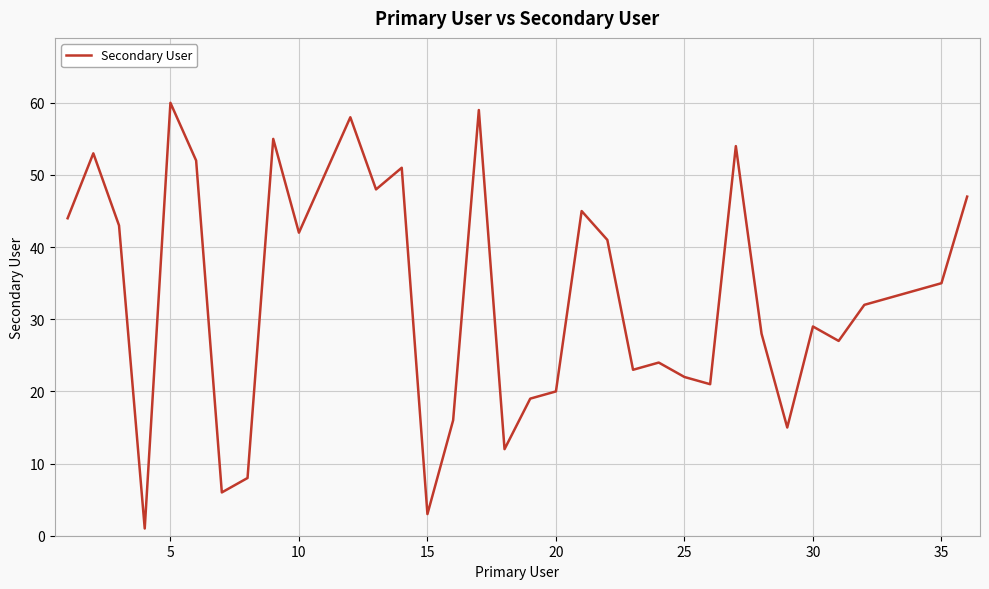

What is the difference between the maximum and minimum values?

59